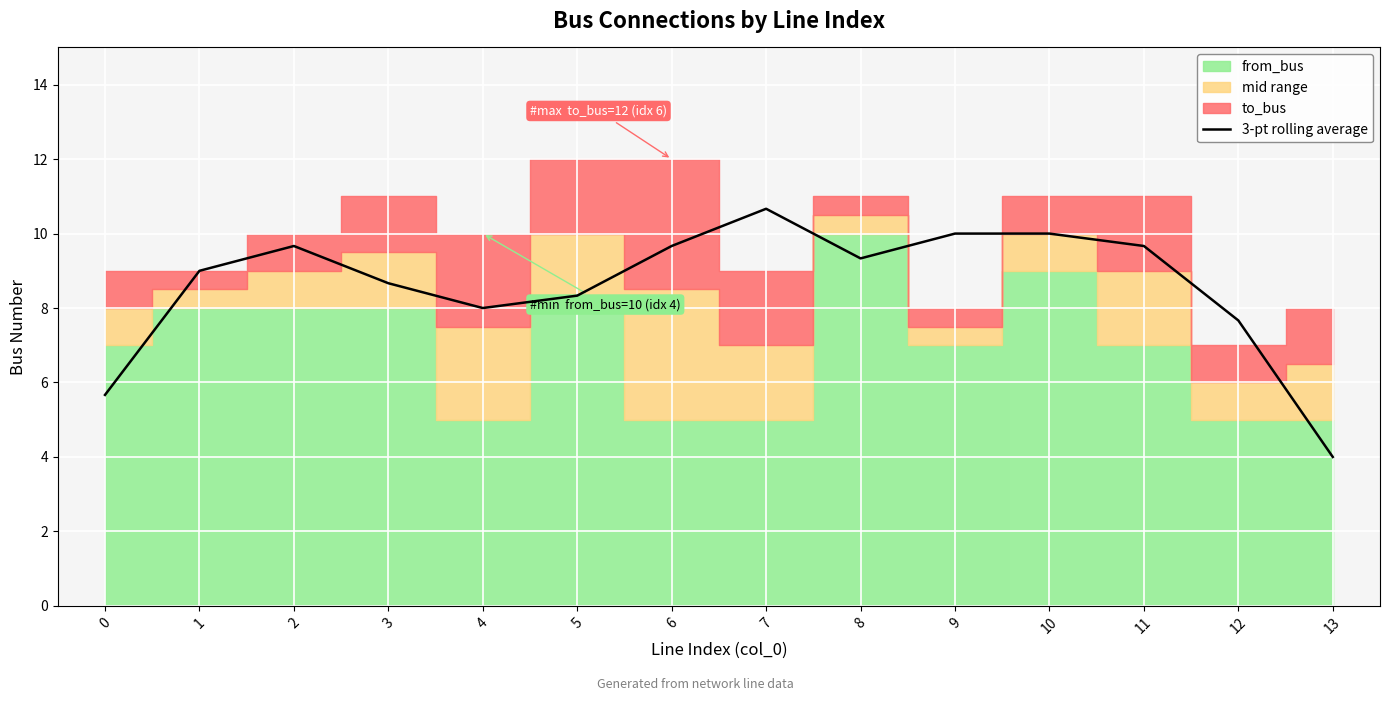

Is it true that the value at 9 is 10.0?

True